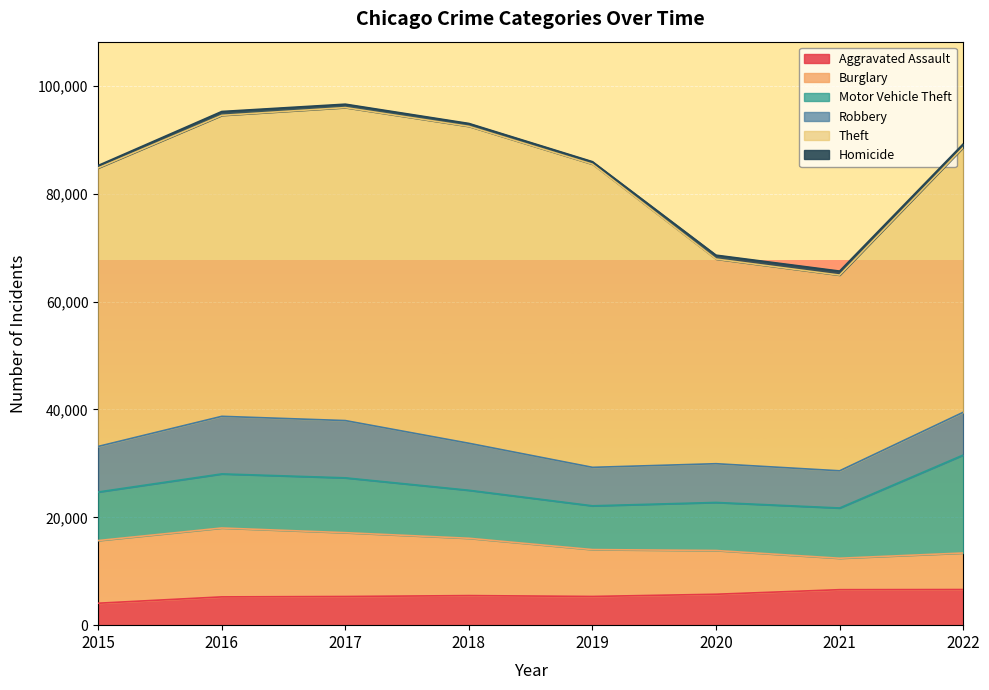

At how many categories does at least one series exceed 39455?

6